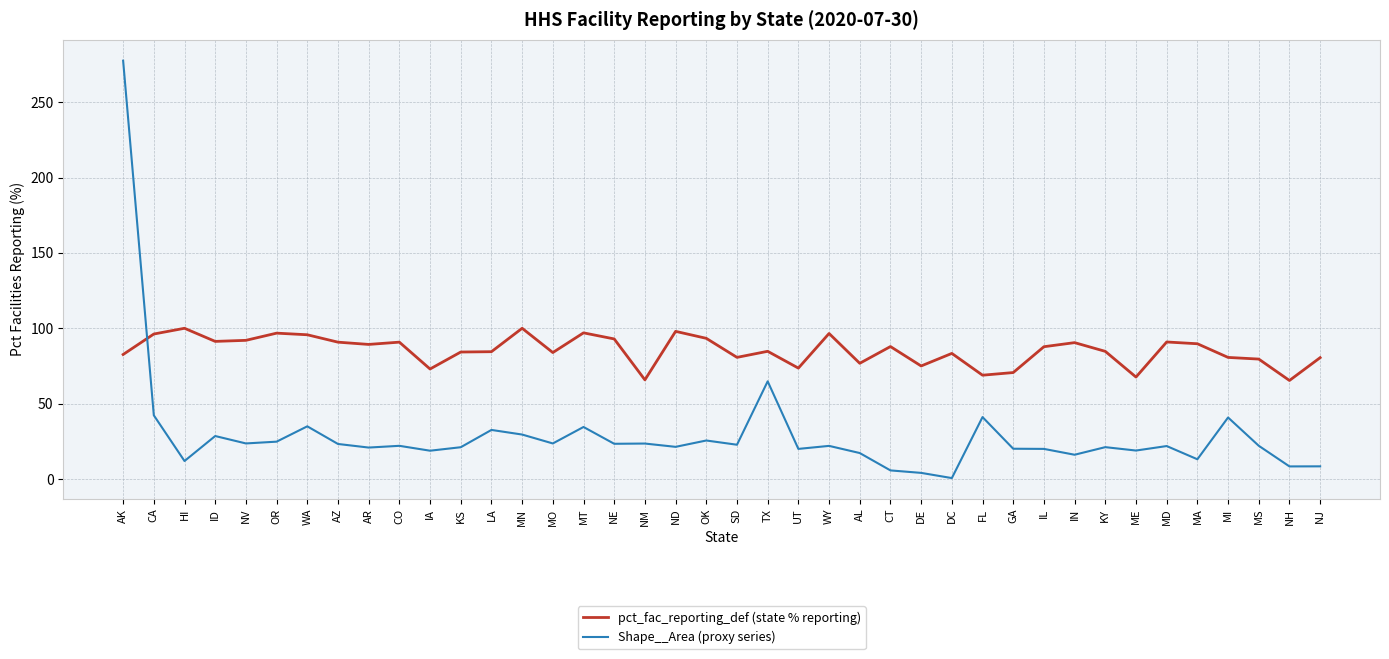

Which category has the highest value across all series?

AK